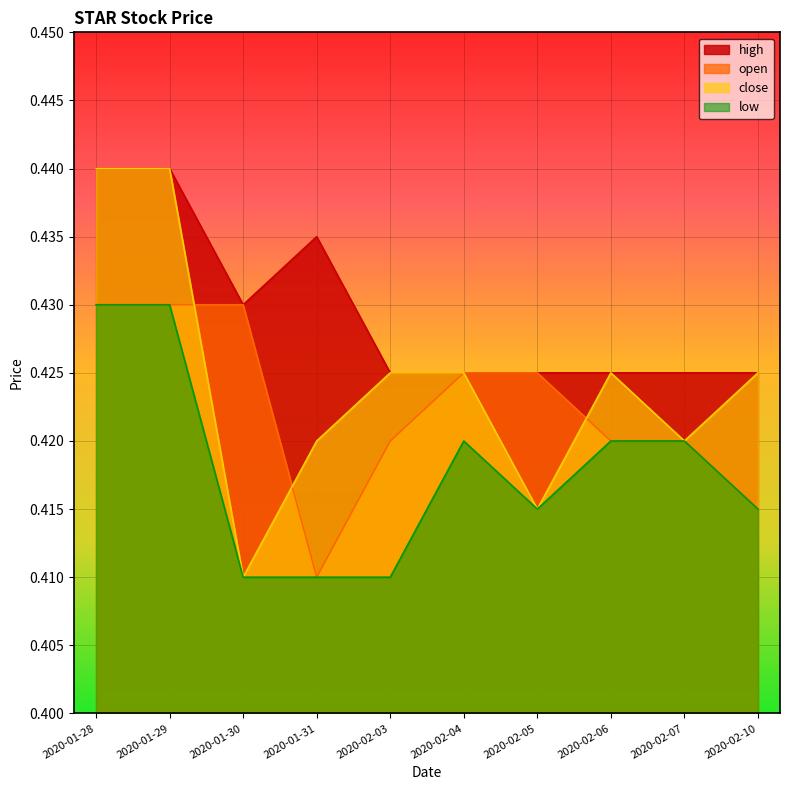

What is the greatest value displayed?

0.4